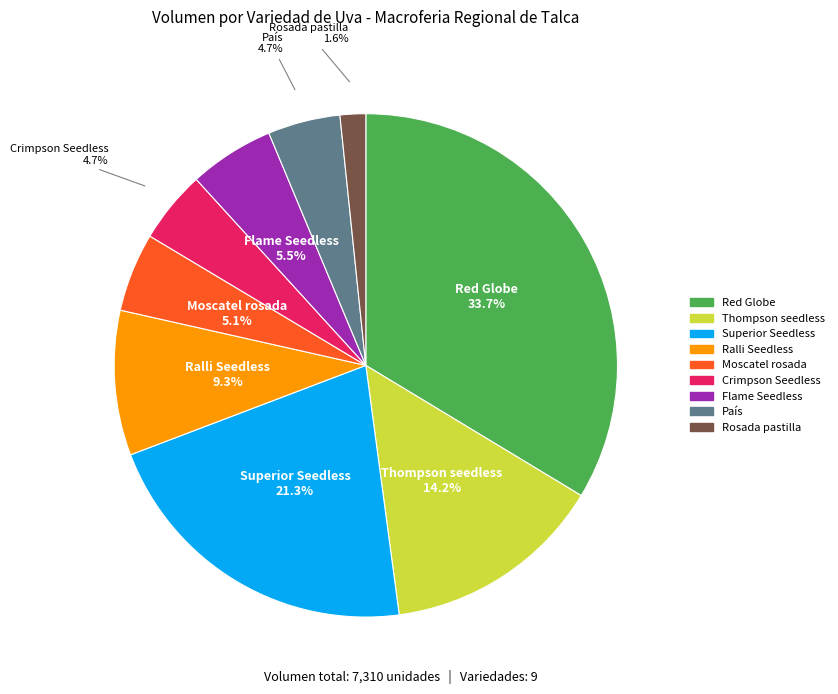

Is there a majority slice in this chart?

No